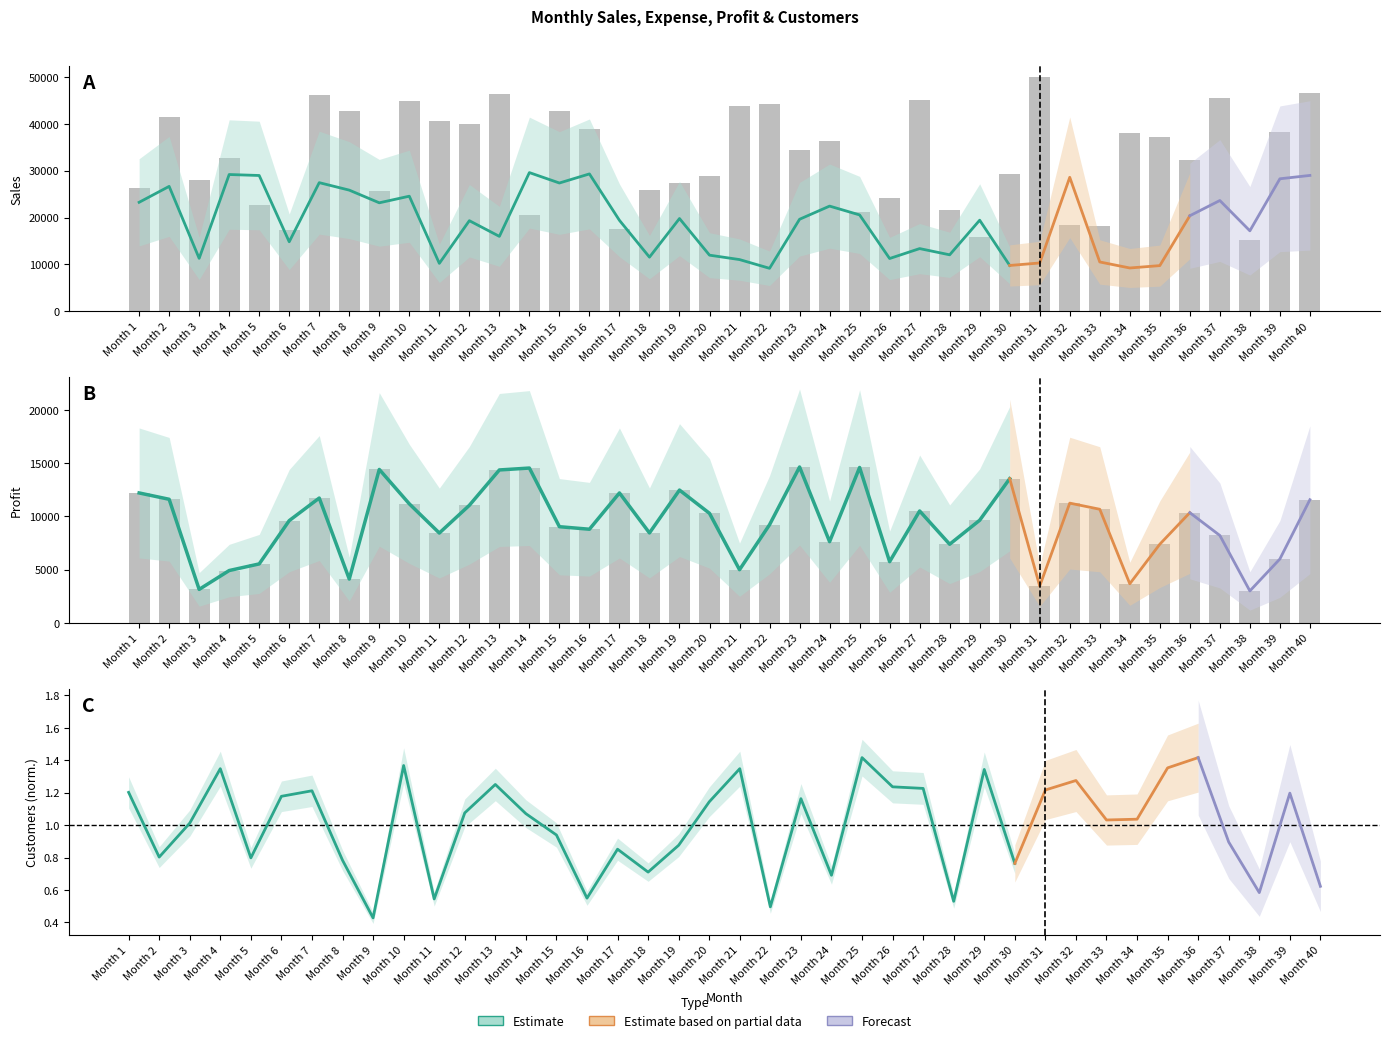

The value of Sales at Month 36 is 11039. True or false?

False